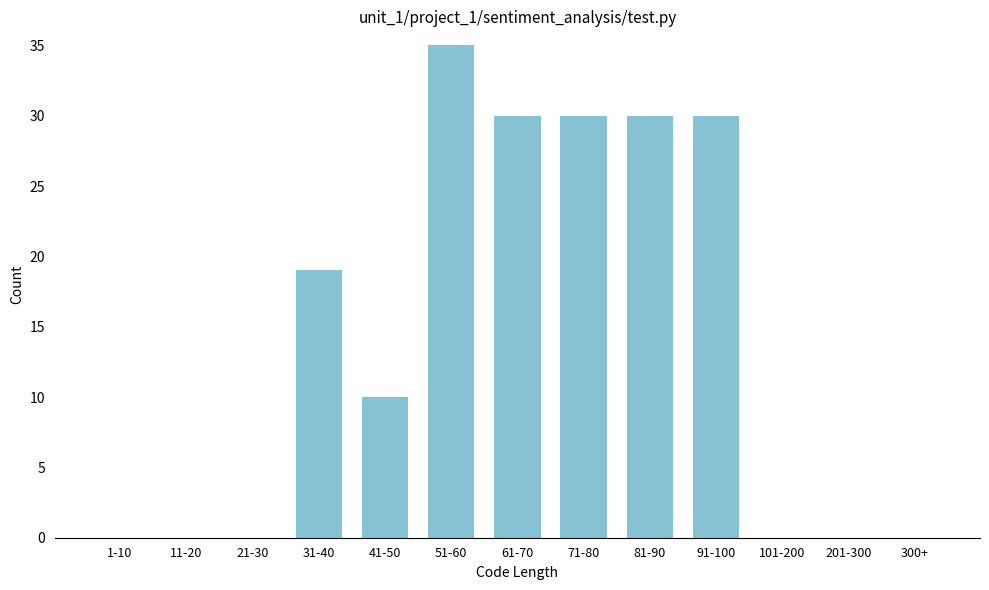

Reading left to right, transcribe all the data shown in this chart.

1-10=0	11-20=0	21-30=0	31-40=19	41-50=10	51-60=35	61-70=30	71-80=30	81-90=30	91-100=30	101-200=0	201-300=0	300+=0